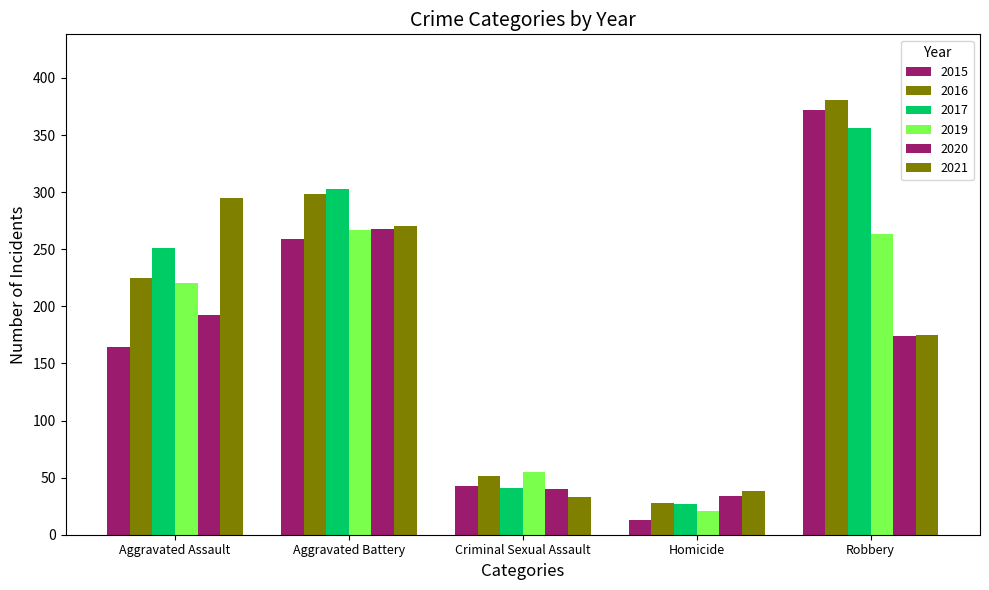

At how many categories does at least one series exceed 70?

3